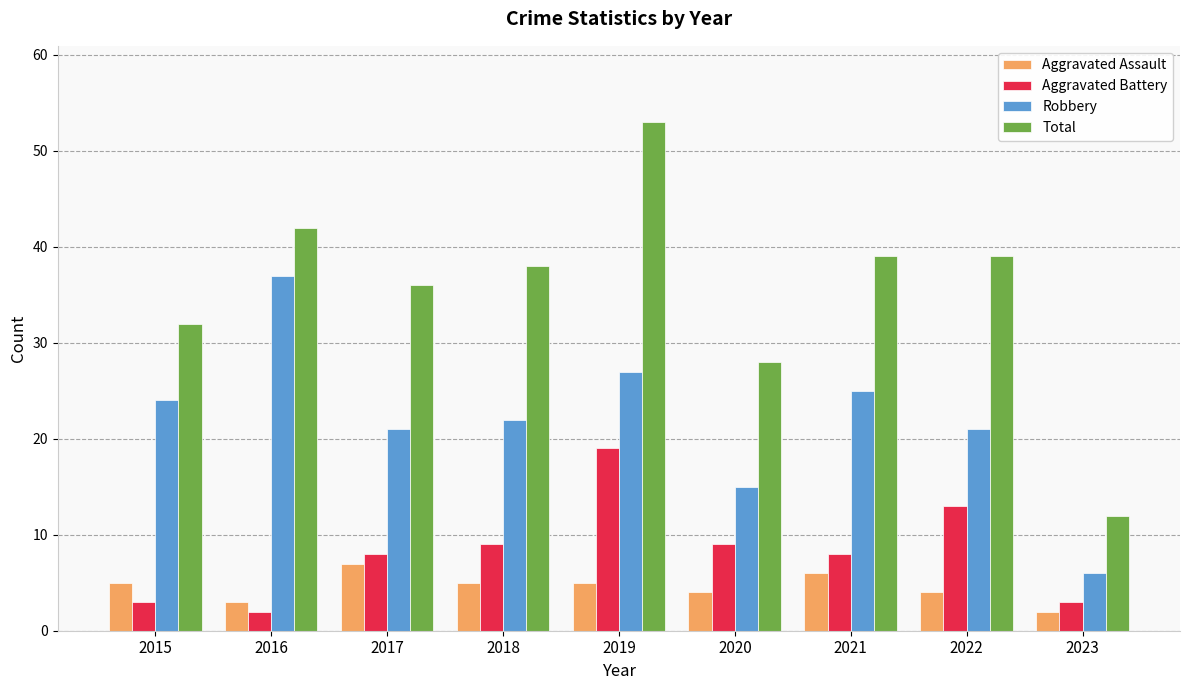

Which series changed the most between 2017 and 2023?

Total